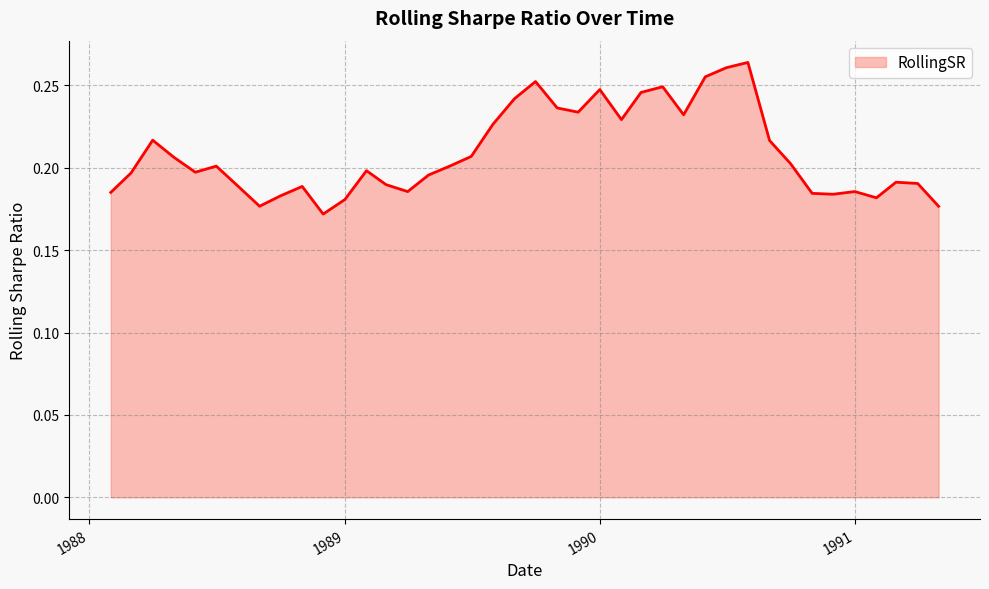

True or false: the data has more than 0 interior local peaks.

True